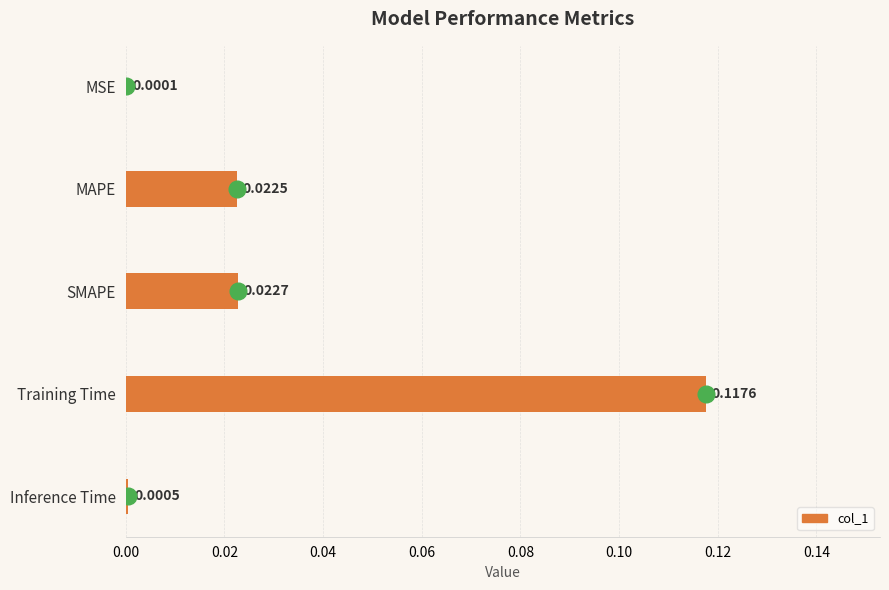

Between Inference Time and SMAPE, which is larger?

SMAPE